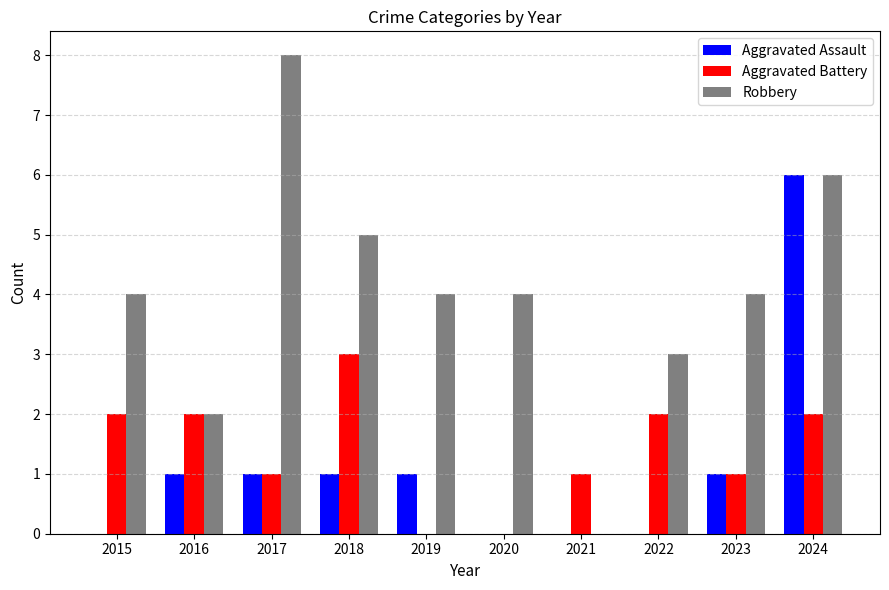

The value of Aggravated Assault at 2019 is 0. True or false?

False